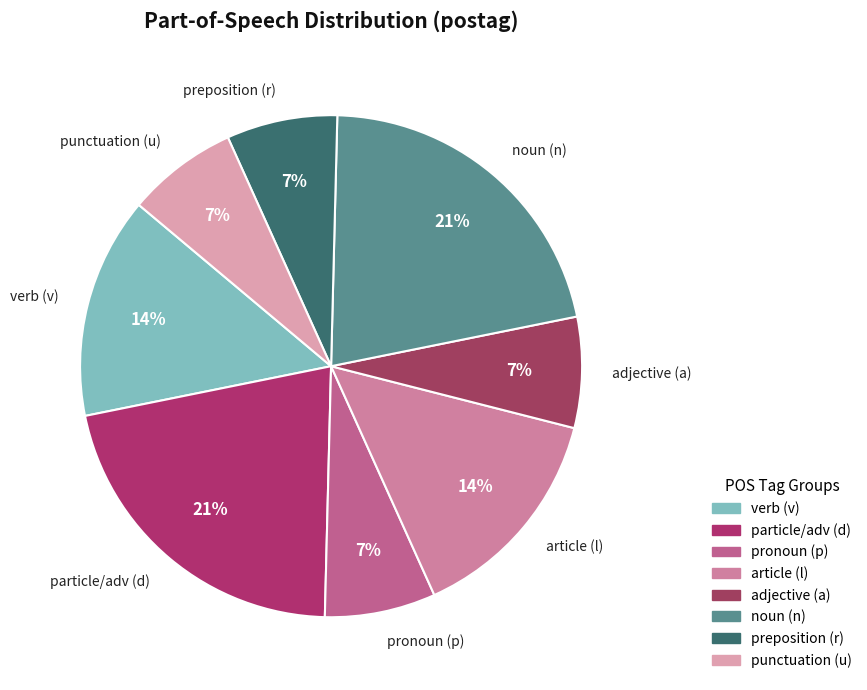

How many segments does this pie chart have?

8